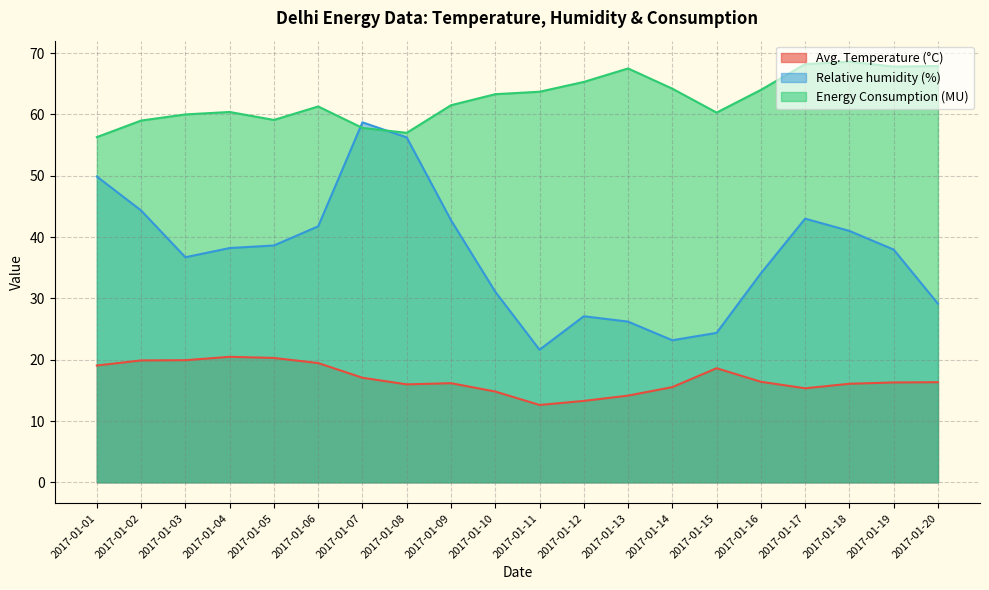

True or false: Avg. Temperature (°C) and Relative humidity (%) intersect in this chart.

False